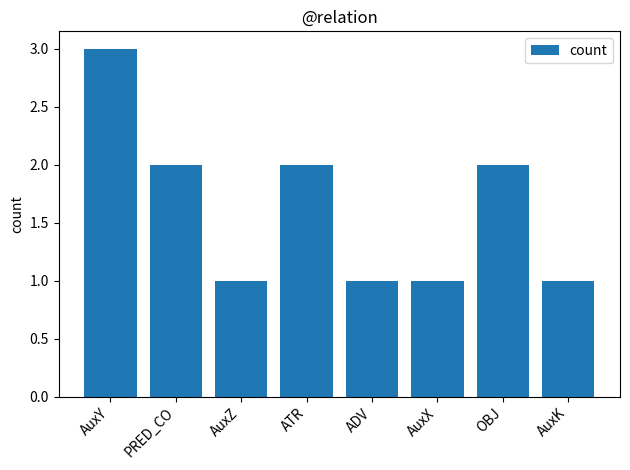

What is the sum of all values?

13